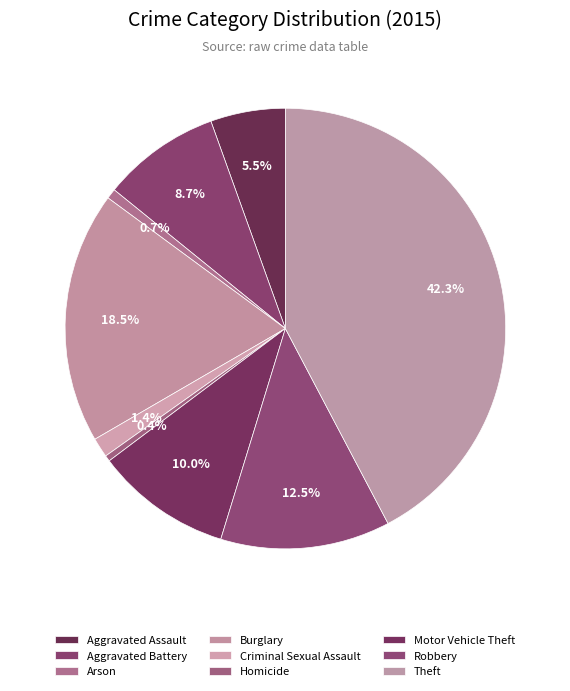

Rank the categories by value from lowest to highest.

Homicide, Arson, Criminal Sexual Assault, Aggravated Assault, Aggravated Battery, Motor Vehicle Theft, Robbery, Burglary, Theft